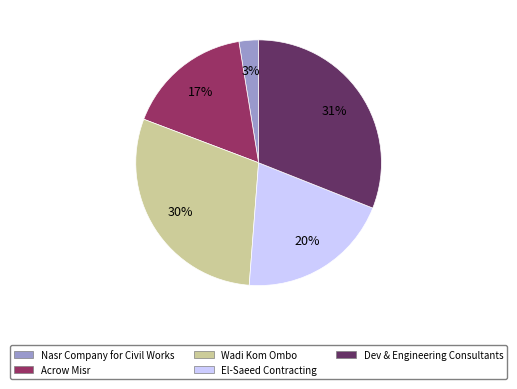

Is there any slice that represents more than half of the pie?

No